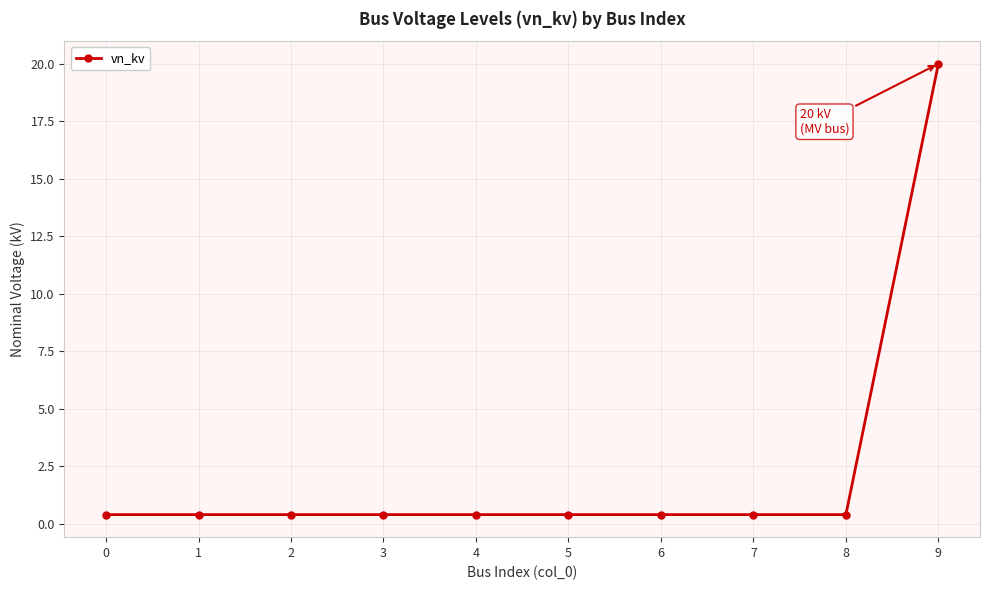

Reading left to right, extract all data points from this chart.

0.4	0.4	0.4	0.4	0.4	0.4	0.4	0.4	0.4	20.0